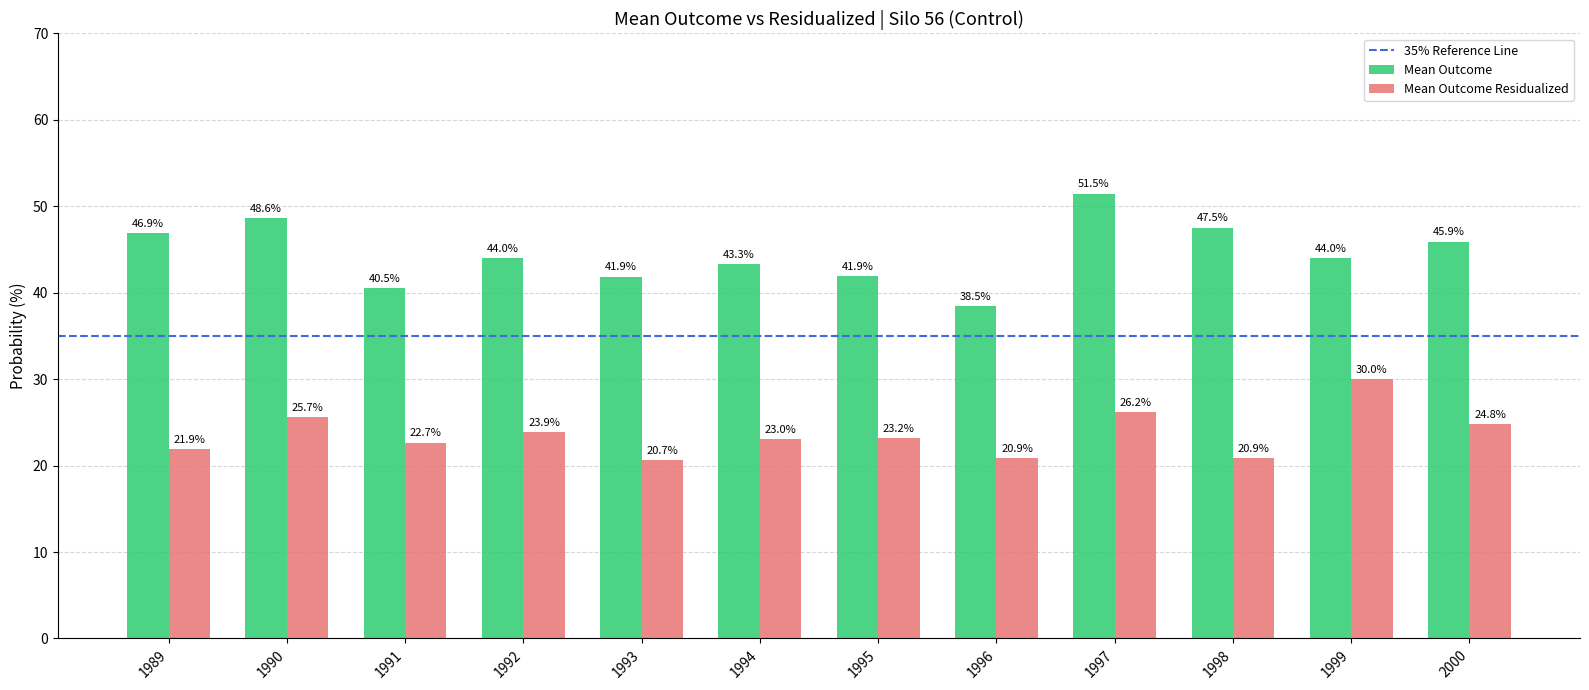

Are the bars horizontal?

No